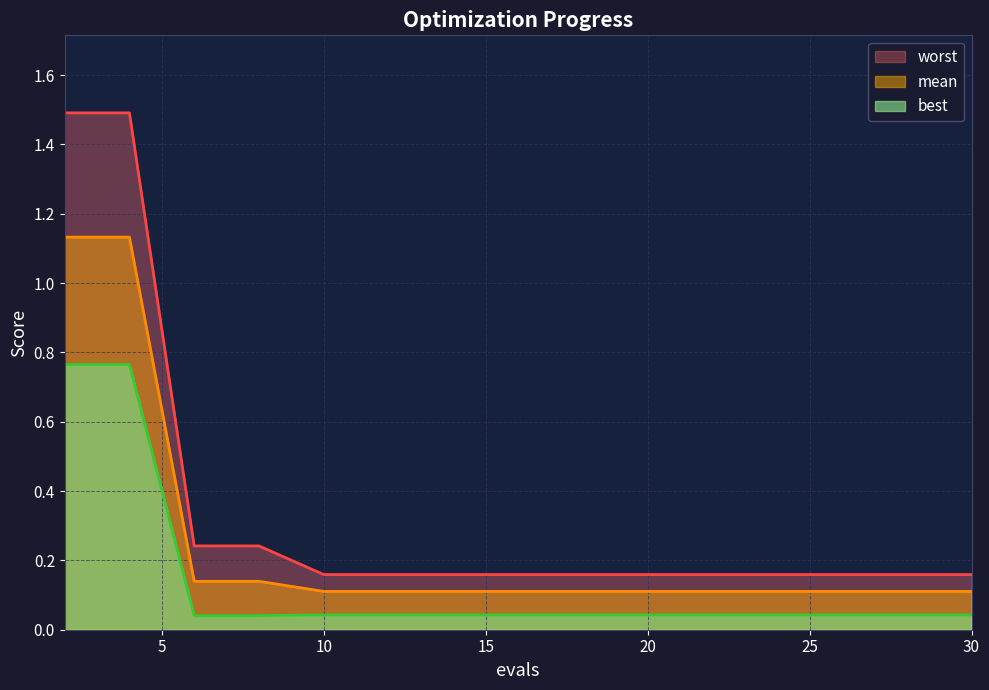

What value does the mean series have at 2?

1.1